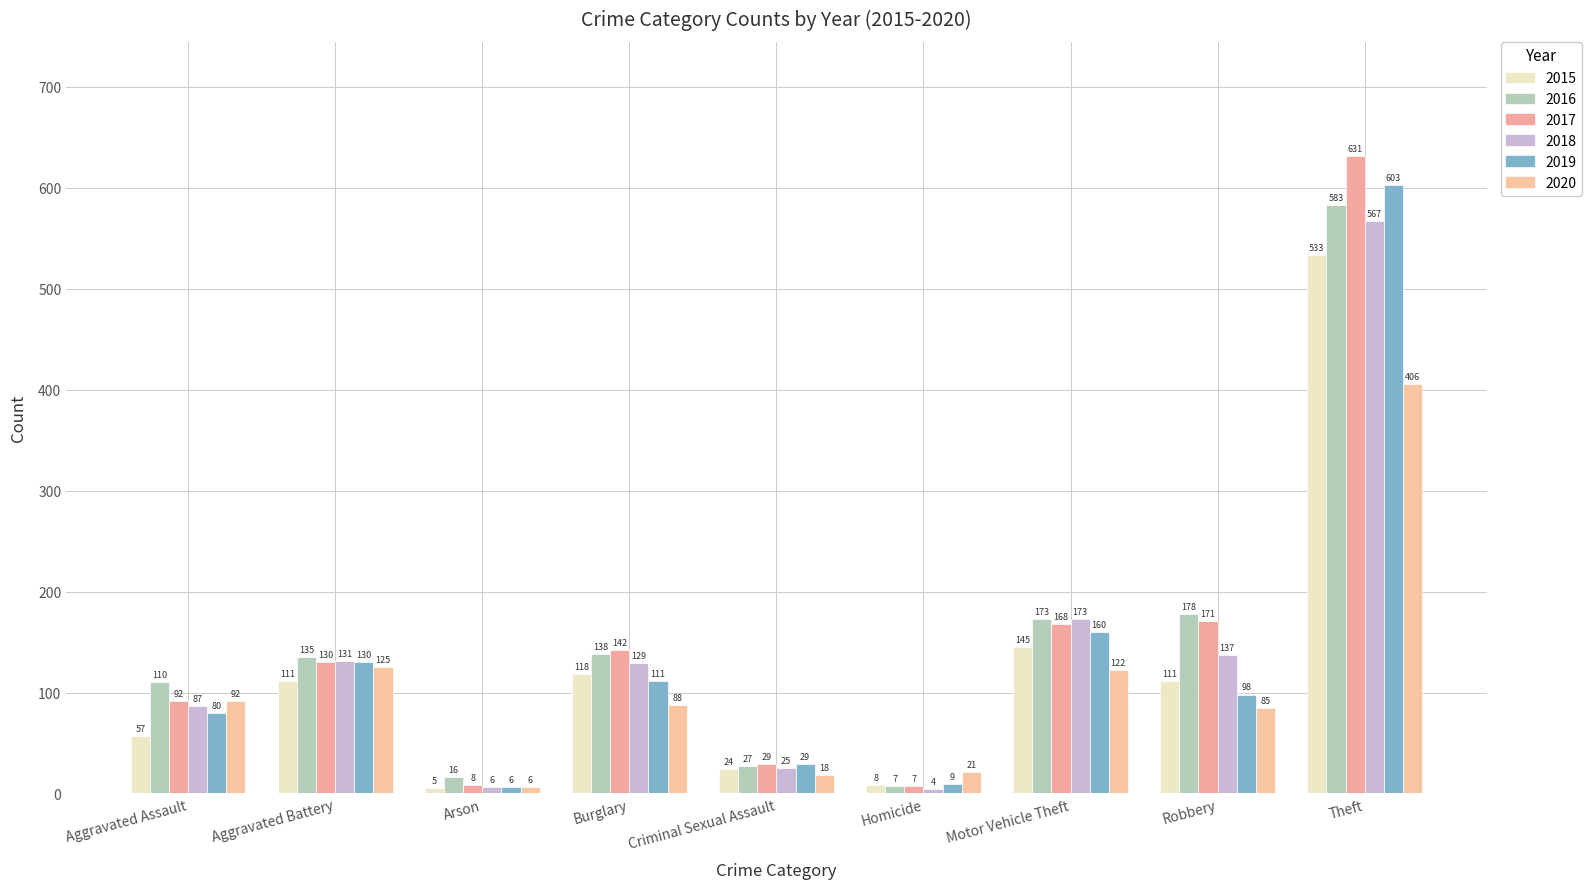

What is the average value of the 2019 series?

136